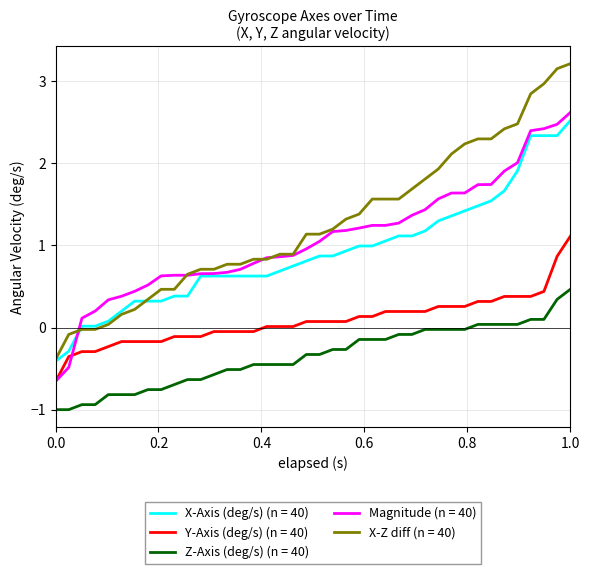

True or false: Y-Axis (deg/s) (n = 40) and X-Z diff (n = 40) intersect in this chart.

False